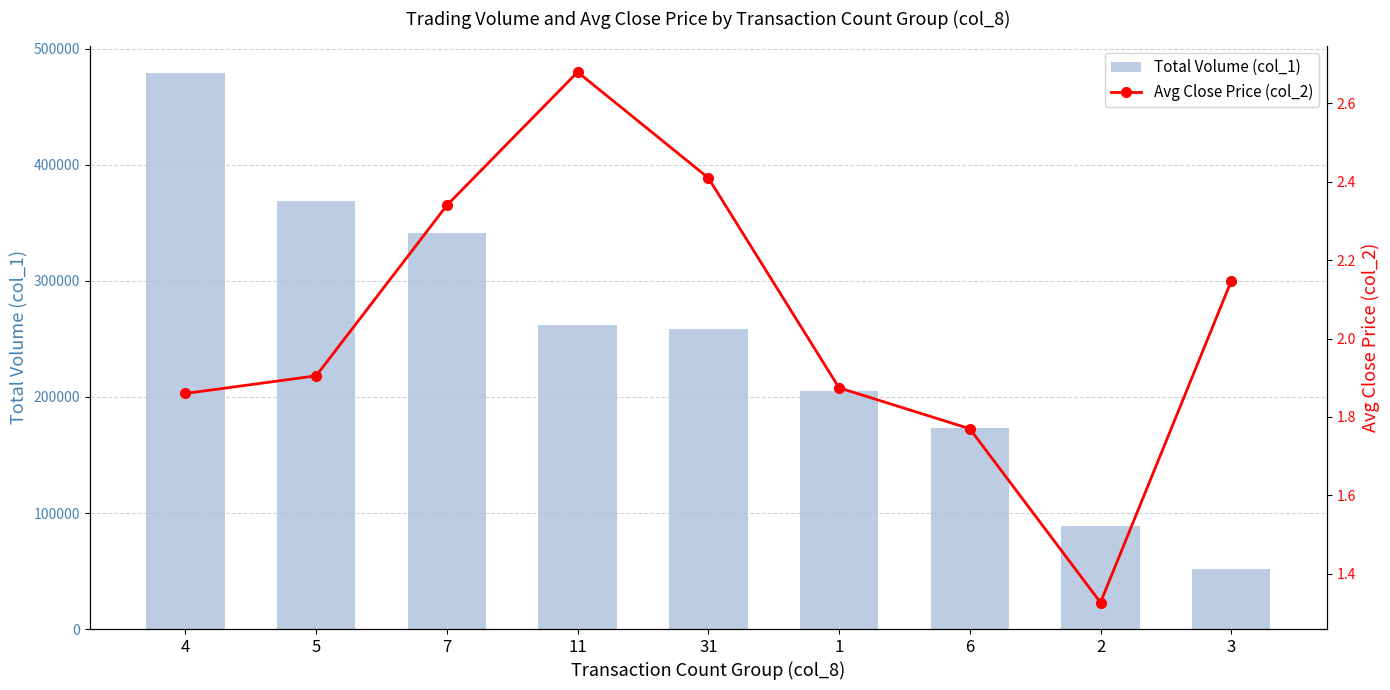

What is the difference between the second highest and minimum values in the Total Volume (col_1) series?

317000